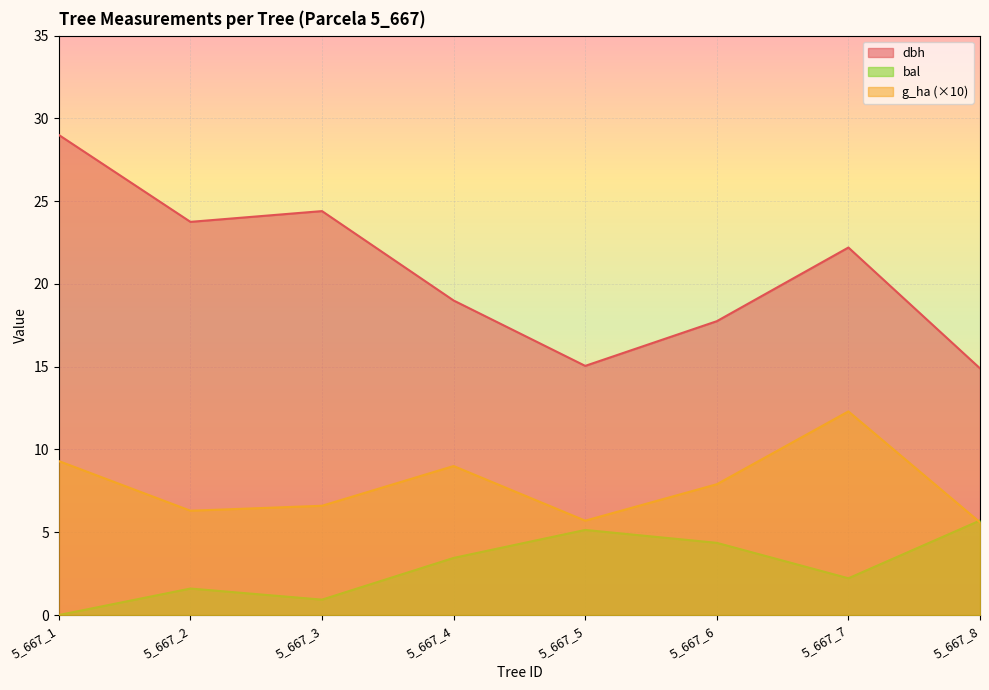

True or false: dbh has more than 2 interior local peaks.

False